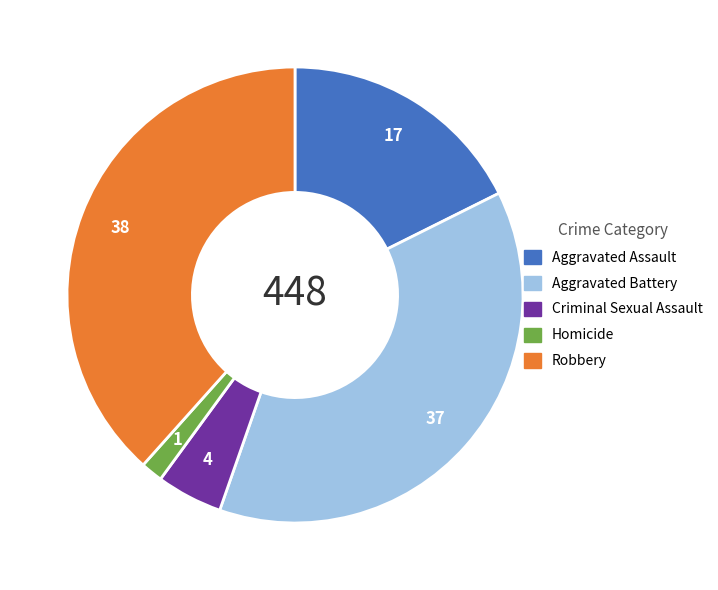

Combined, do Aggravated Assault and Aggravated Battery account for over 50%?

Yes